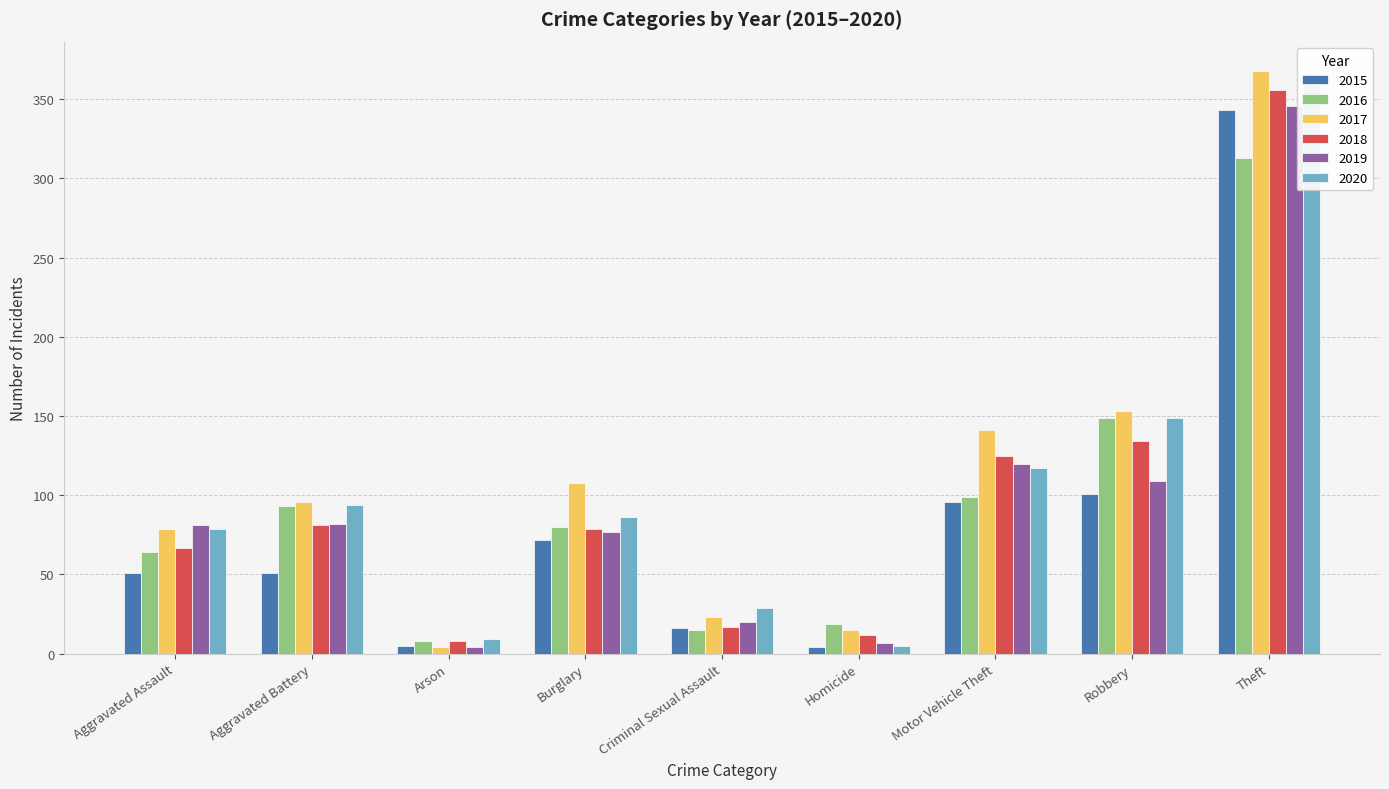

Reading left to right, transcribe all the data shown in this chart.

2015: Aggravated Assault=51	Aggravated Battery=51	Arson=5	Burglary=72	Criminal Sexual Assault=16	Homicide=4	Motor Vehicle Theft=96	Robbery=101	Theft=343
2016: Aggravated Assault=64	Aggravated Battery=93	Arson=8	Burglary=80	Criminal Sexual Assault=15	Homicide=19	Motor Vehicle Theft=99	Robbery=149	Theft=313
2017: Aggravated Assault=79	Aggravated Battery=96	Arson=4	Burglary=108	Criminal Sexual Assault=23	Homicide=15	Motor Vehicle Theft=141	Robbery=153	Theft=368
2018: Aggravated Assault=67	Aggravated Battery=81	Arson=8	Burglary=79	Criminal Sexual Assault=17	Homicide=12	Motor Vehicle Theft=125	Robbery=134	Theft=356
2019: Aggravated Assault=81	Aggravated Battery=82	Arson=4	Burglary=77	Criminal Sexual Assault=20	Homicide=7	Motor Vehicle Theft=120	Robbery=109	Theft=346
2020: Aggravated Assault=79	Aggravated Battery=94	Arson=9	Burglary=86	Criminal Sexual Assault=29	Homicide=5	Motor Vehicle Theft=117	Robbery=149	Theft=361